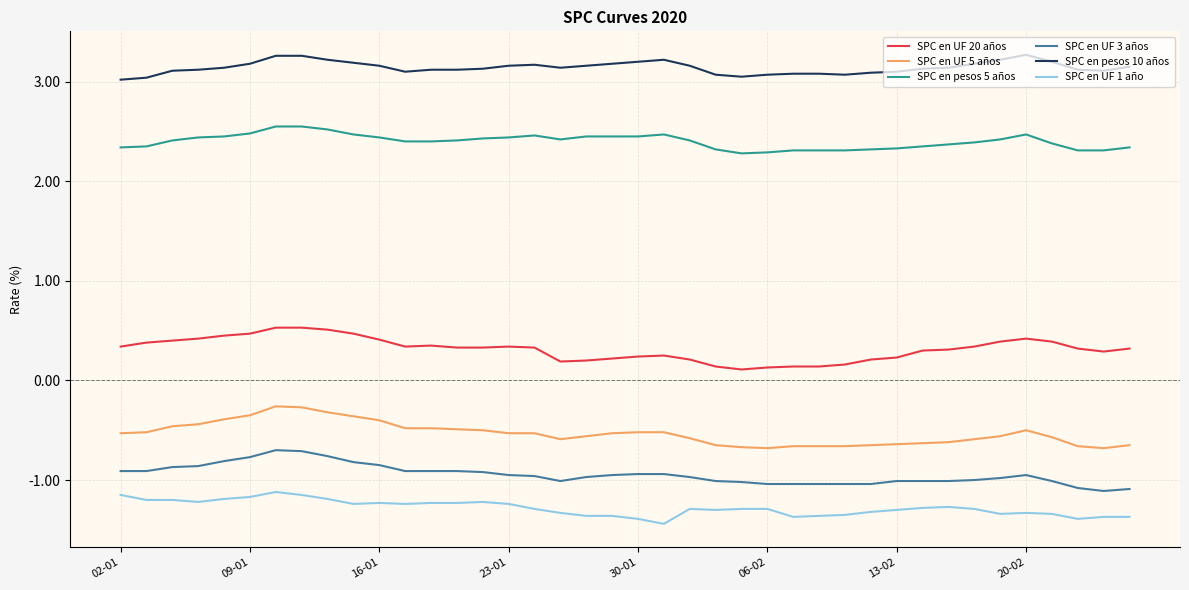

True or false: SPC en UF 20 años has more than 0 interior local peaks.

True